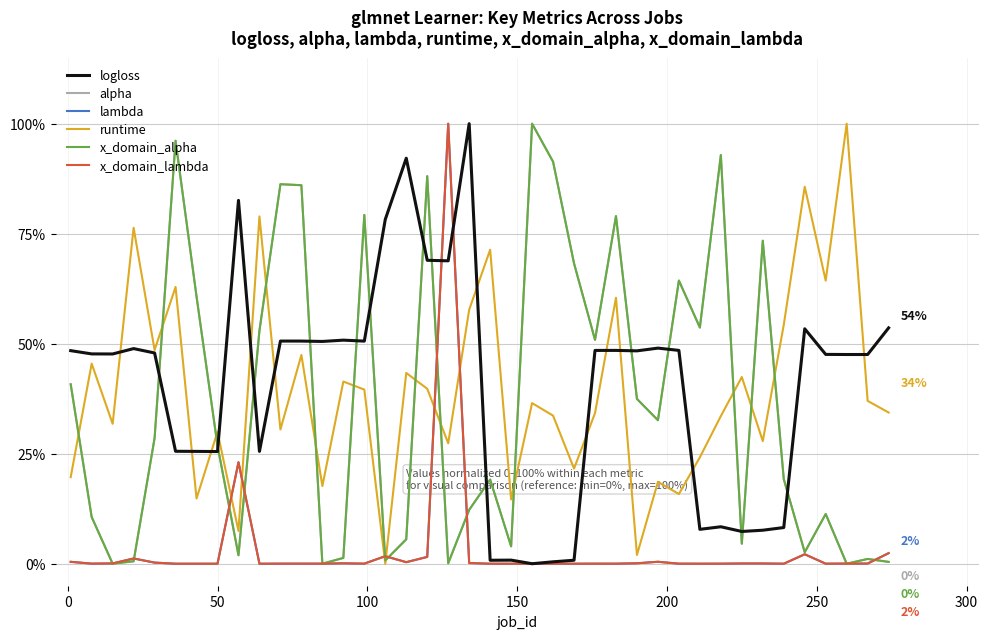

Is this an area chart (filled region under the line)?

No